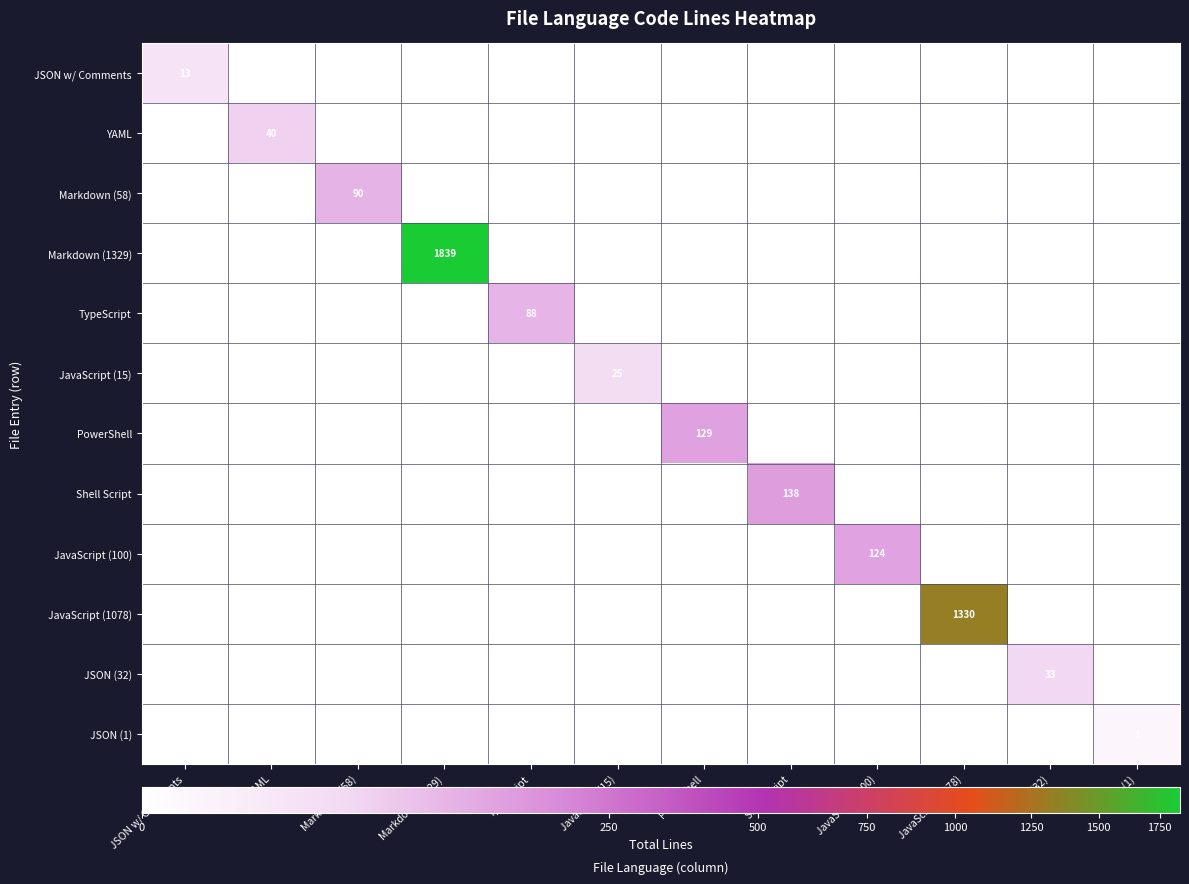

Rank the series by their maximum value, from lowest to highest.

JSON (1), JSON w/ Comments, JavaScript (15), JSON (32), YAML, TypeScript, Markdown (58), JavaScript (100), PowerShell, Shell Script, JavaScript (1078), Markdown (1329)